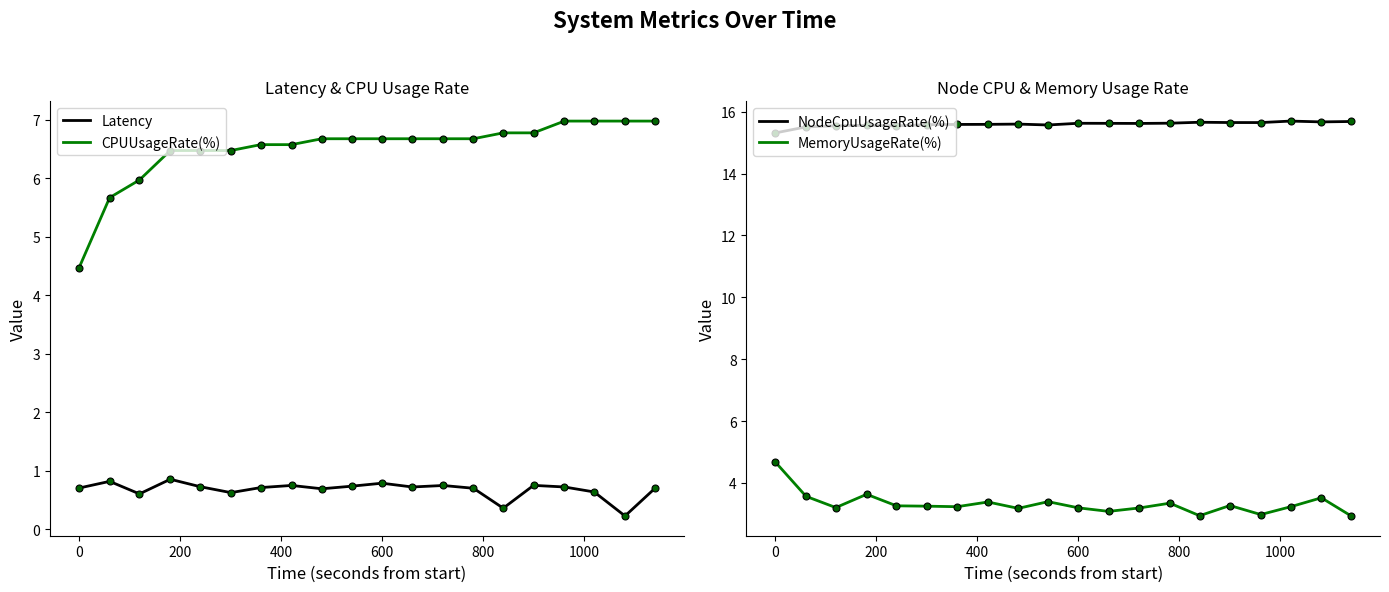

What is the difference between the maximum and minimum values in the MemoryUsageRate(%) series?

1.7